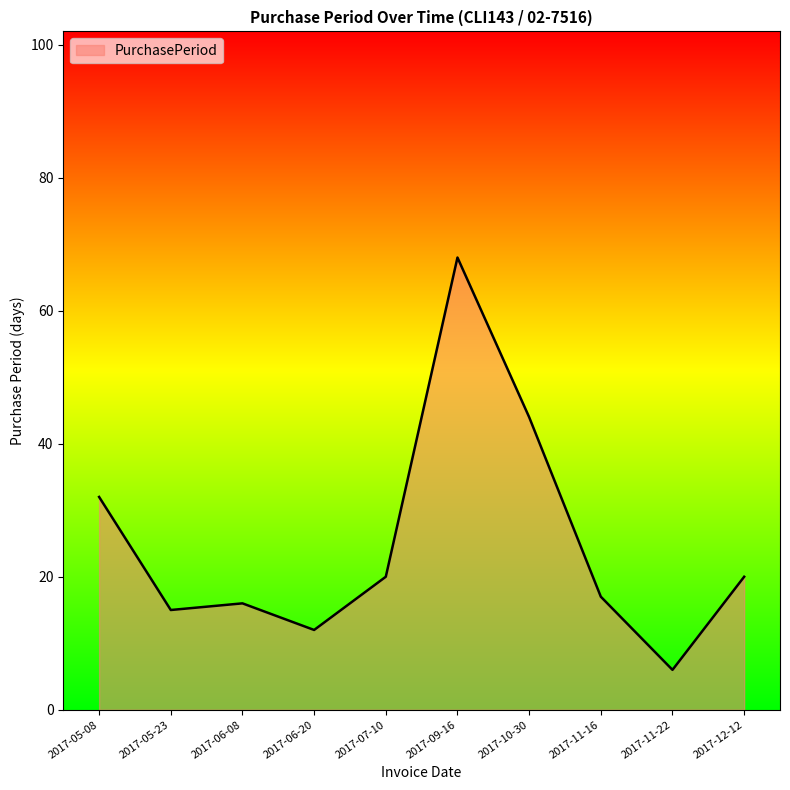

What is the ratio of the value at 2017-06-08 to the value at 2017-05-08?

0.5